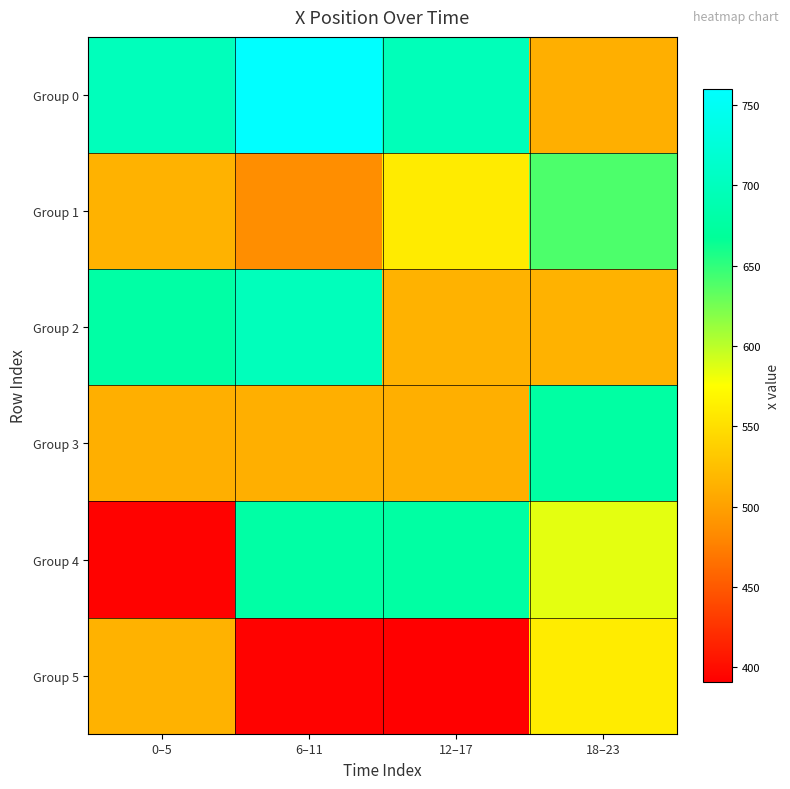

What is the minimum value shown in the chart?

391